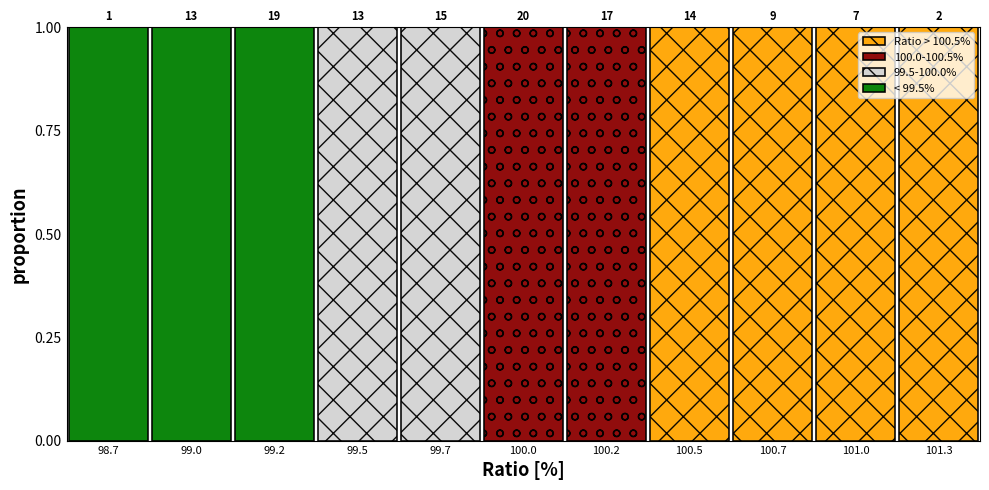

The Ratio > 100.5% series shows 0 at 99.5. True or false?

True